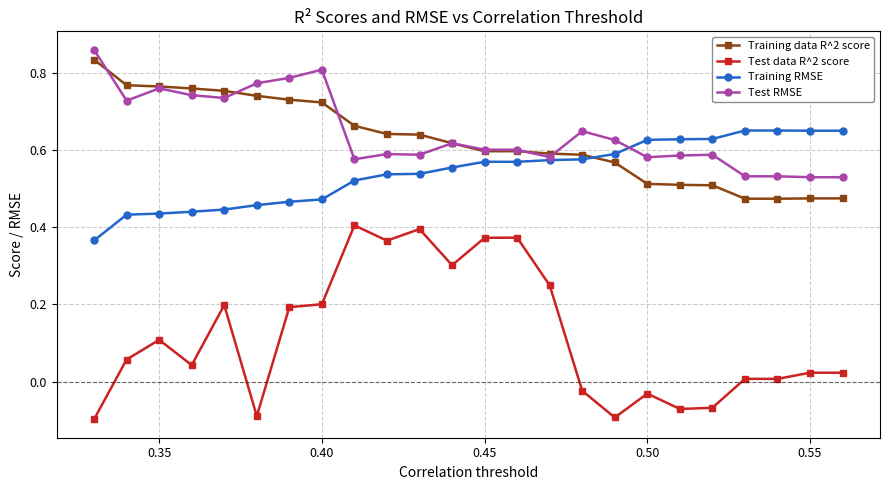

True or false: Test data R^2 score and Training data R^2 score cross at least once.

False